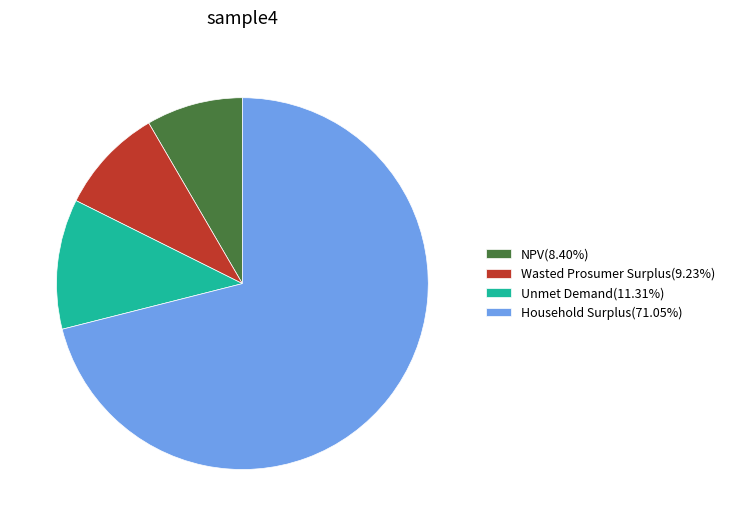

Between NPV and Unmet Demand, which is larger?

Unmet Demand